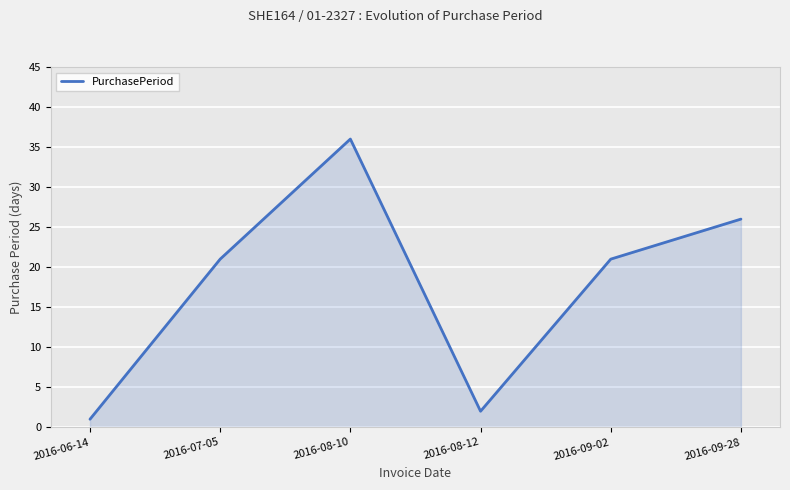

Which category has the highest value across all series?

2016-08-10